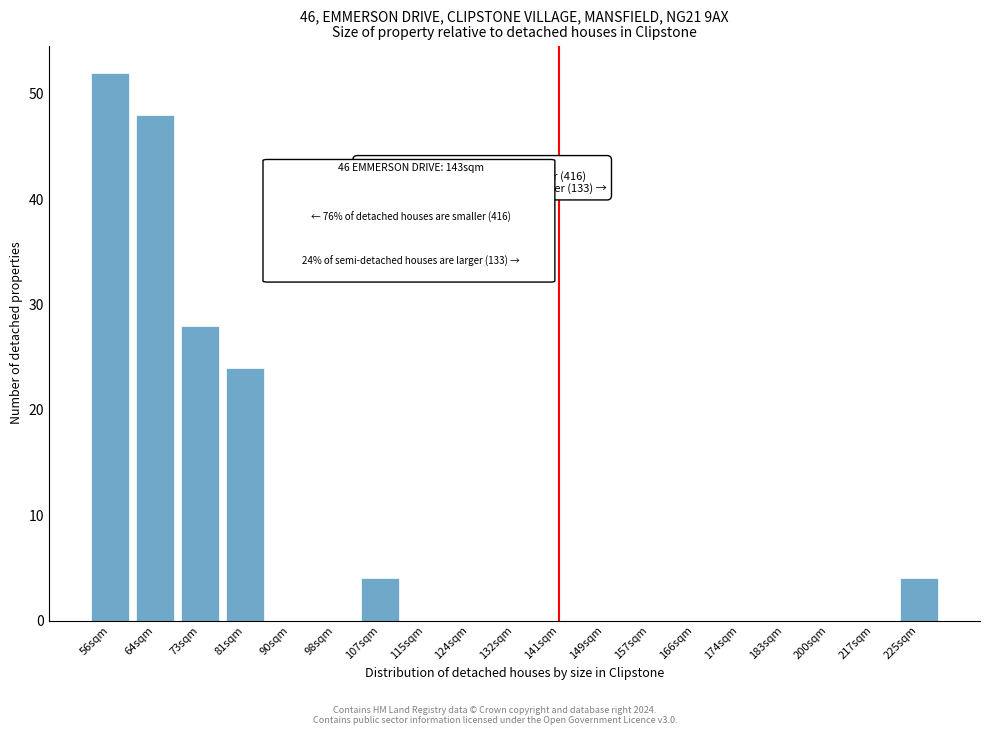

Reading left to right, what are all the values shown in this chart?

56sqm=52	64sqm=48	73sqm=28	81sqm=24	90sqm=0	98sqm=0	107sqm=4	115sqm=0	124sqm=0	132sqm=0	141sqm=0	149sqm=0	157sqm=0	166sqm=0	174sqm=0	183sqm=0	200sqm=0	217sqm=0	225sqm=4